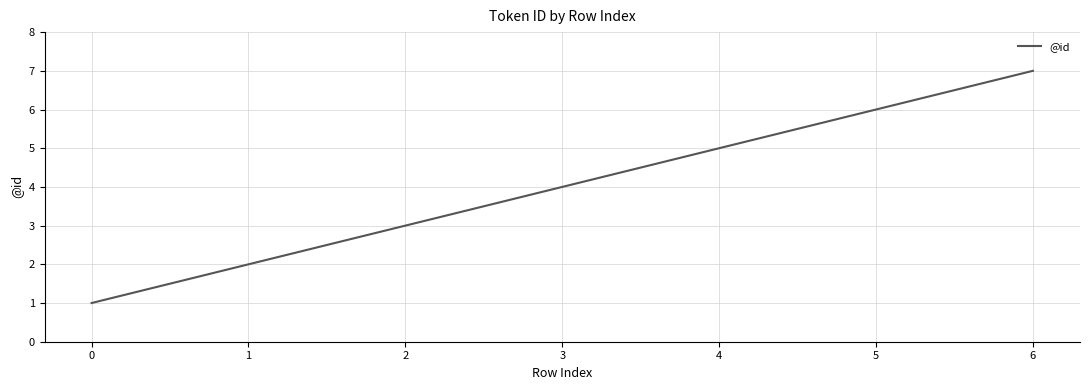

What is the average value?

4